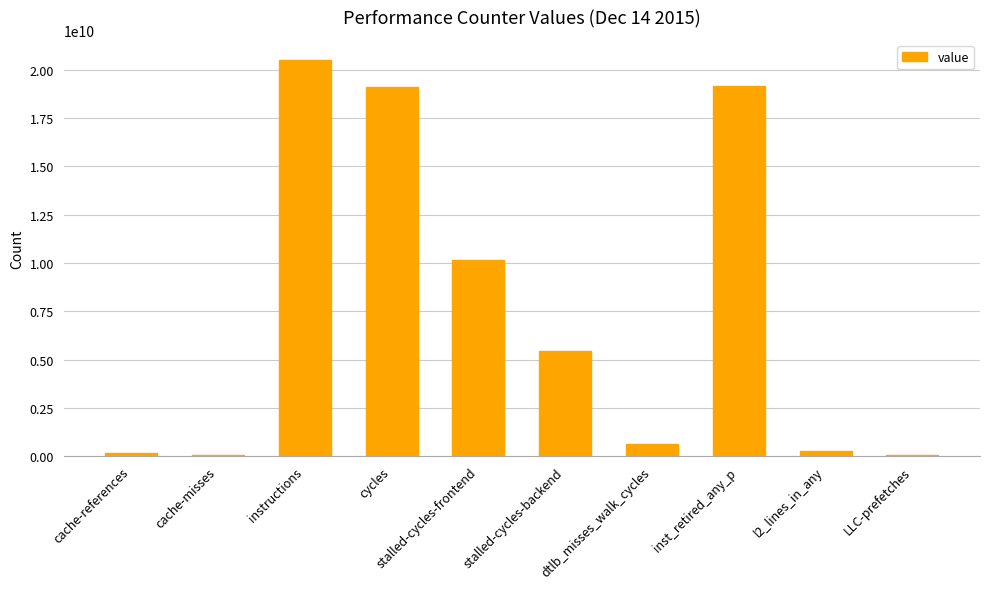

How many distinct data groups are displayed?

1